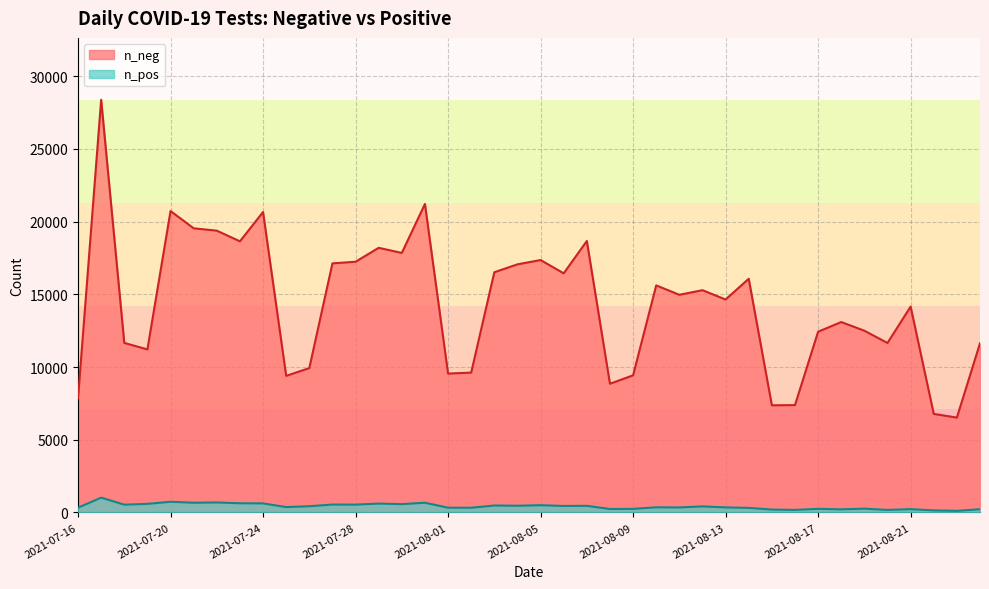

Where is the first local maximum for n_neg?

2021-07-17